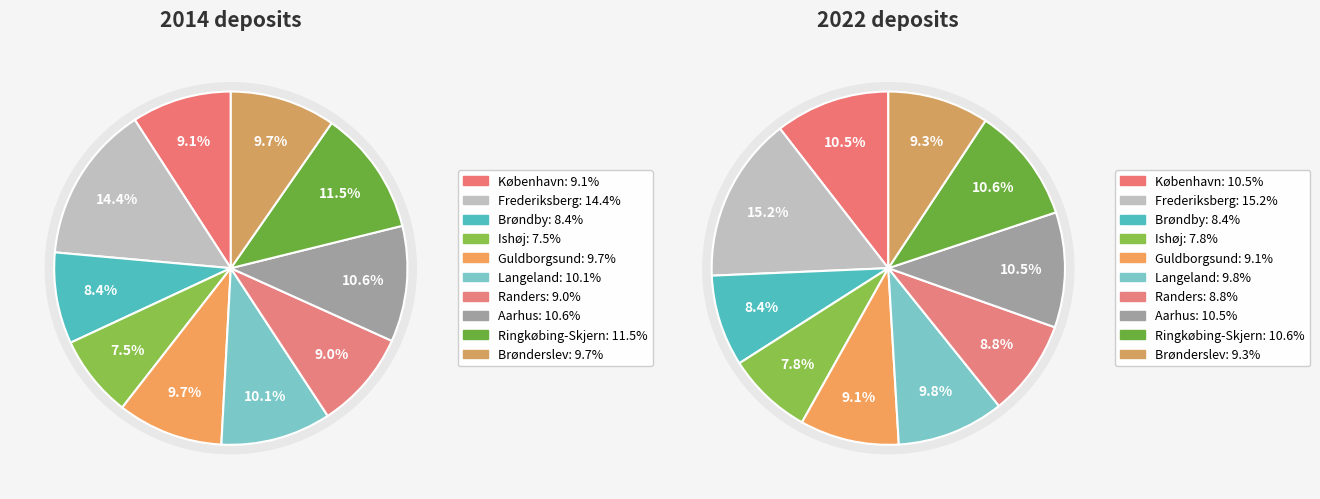

Which series has the largest range (max minus min)?

values_2022